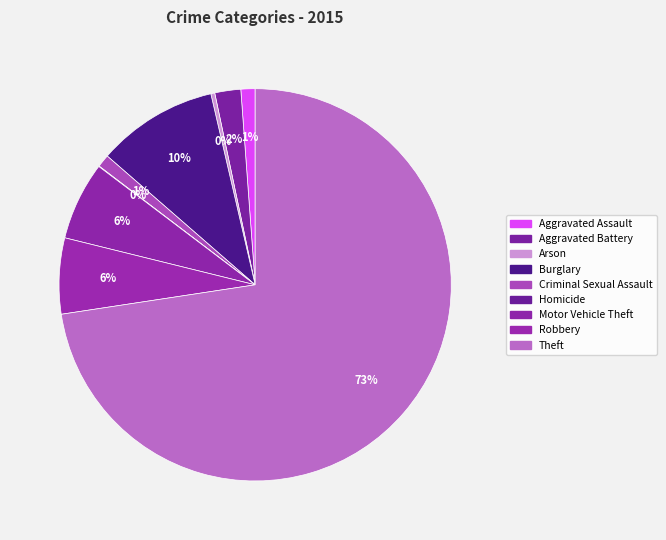

To the nearest percent, what portion does Motor Vehicle Theft represent?

6%